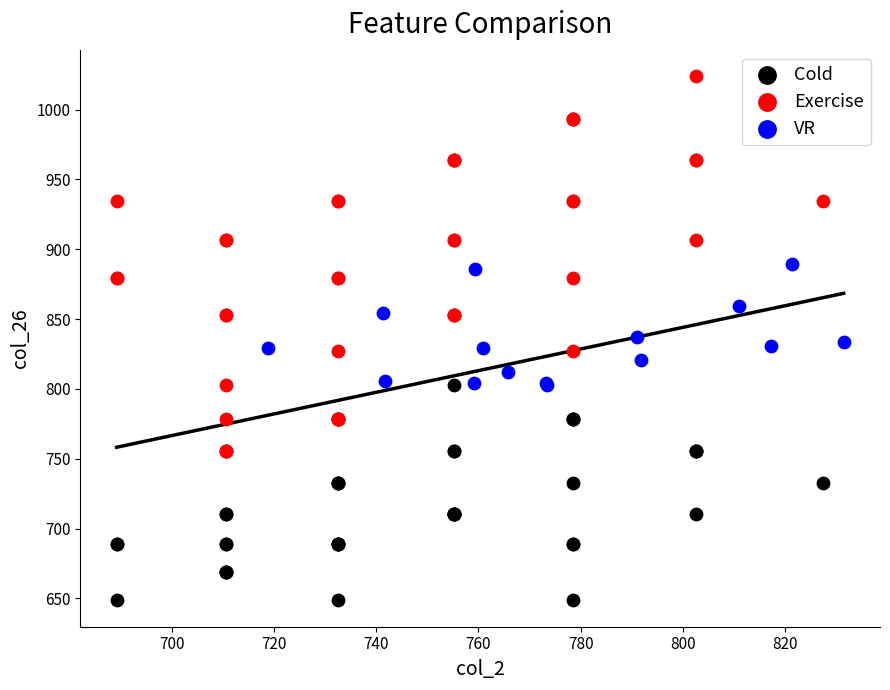

Which series has the widest spread of Y values?

Exercise